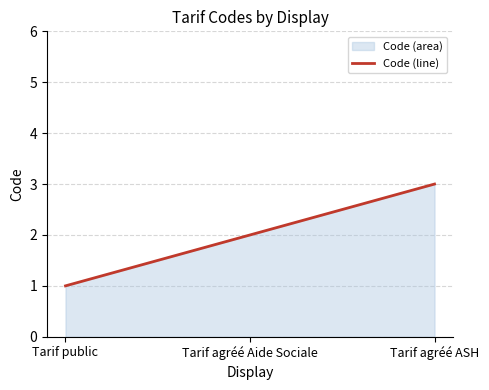

What is the sum of the values at Tarif agréé Aide Sociale and Tarif agréé ASH?

5